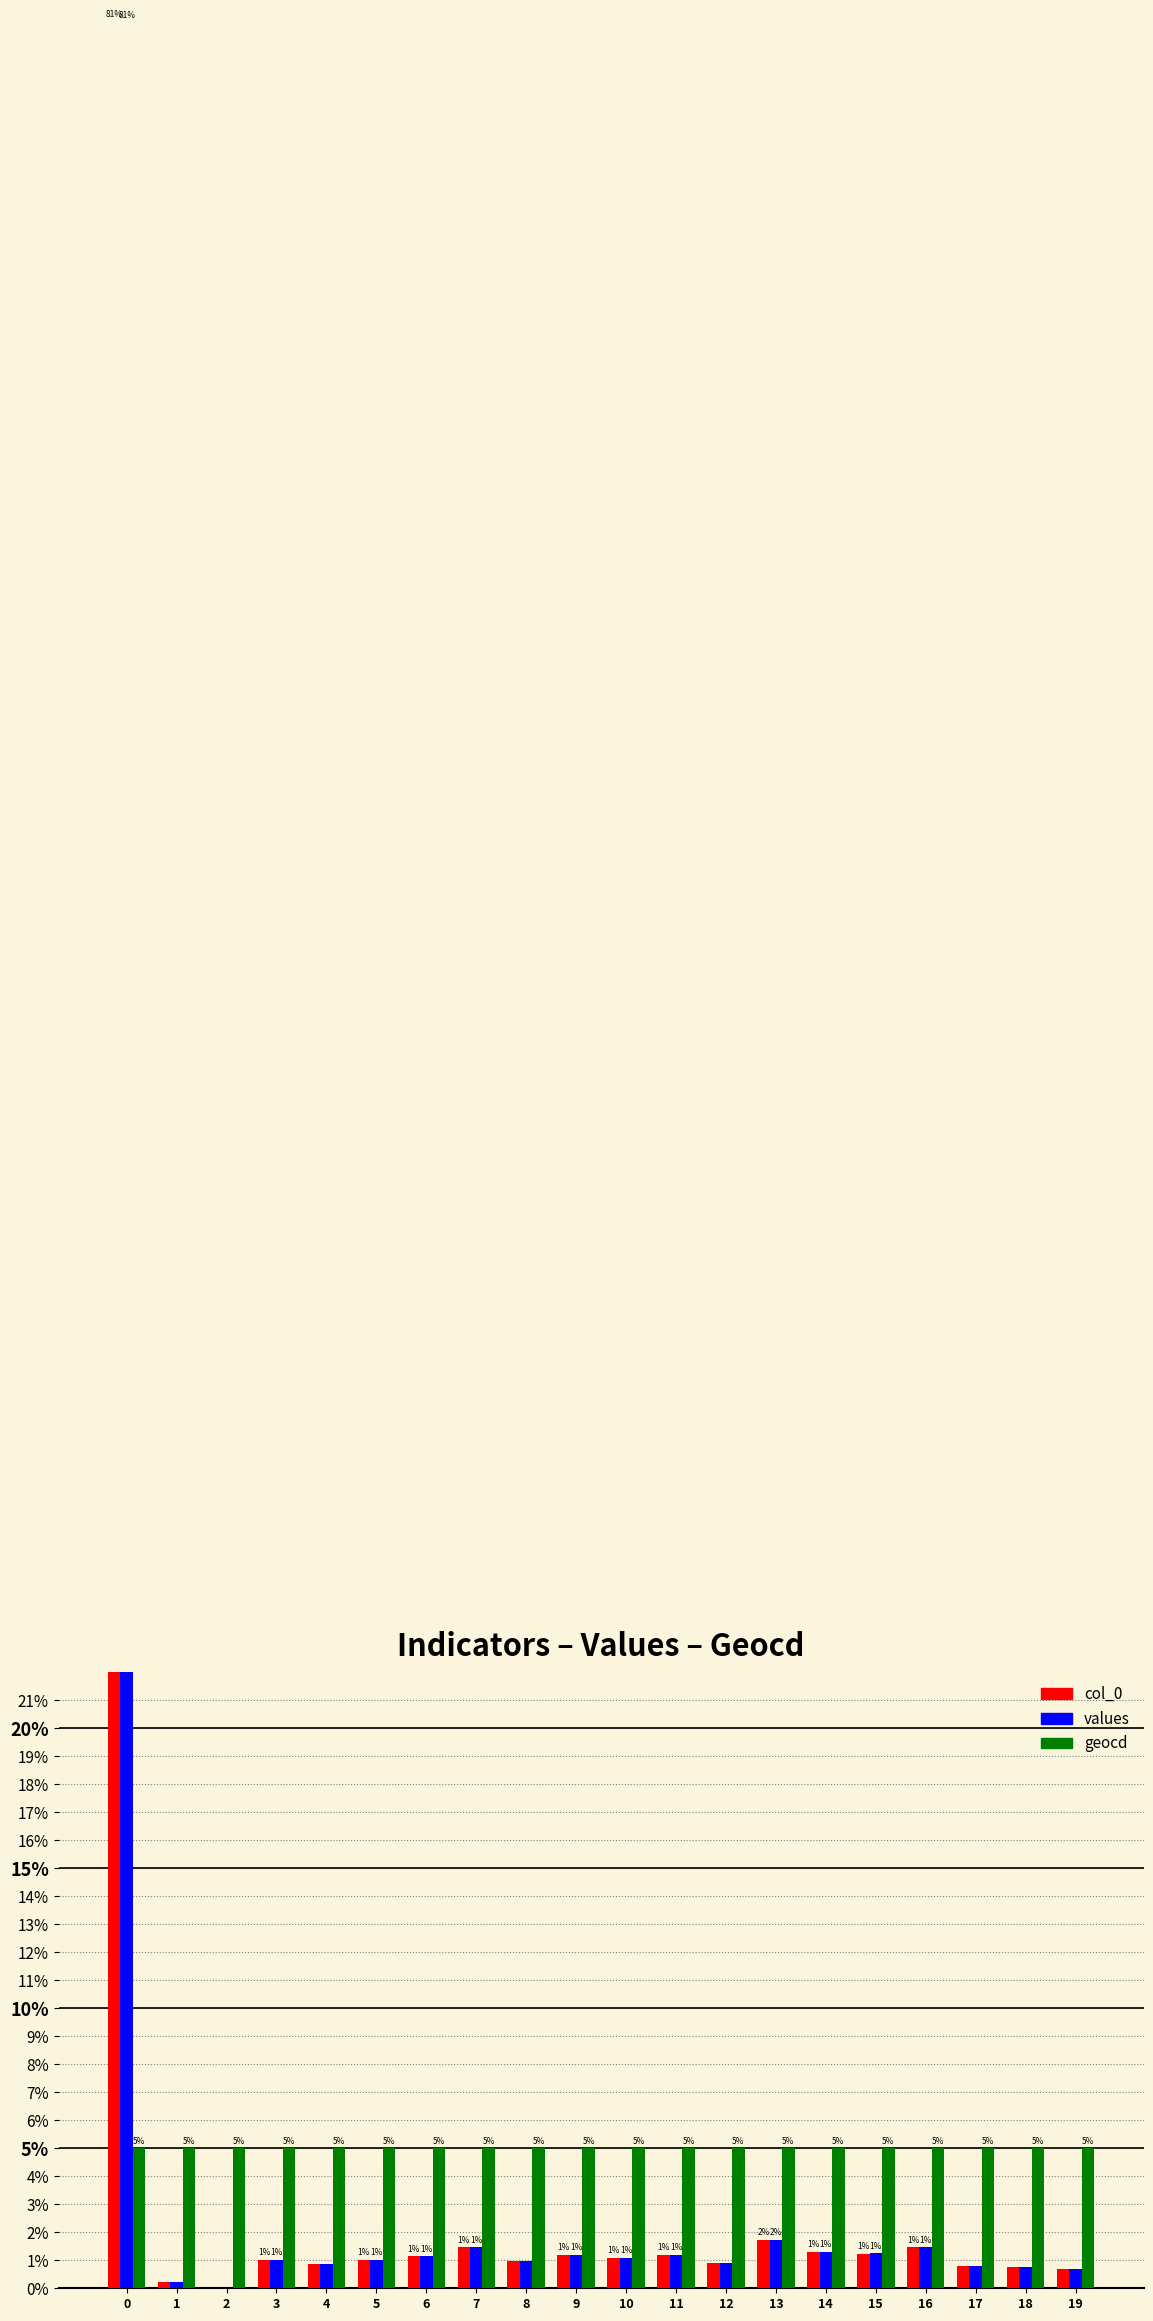

What are all the series names shown in the legend?

col_0, values, geocd